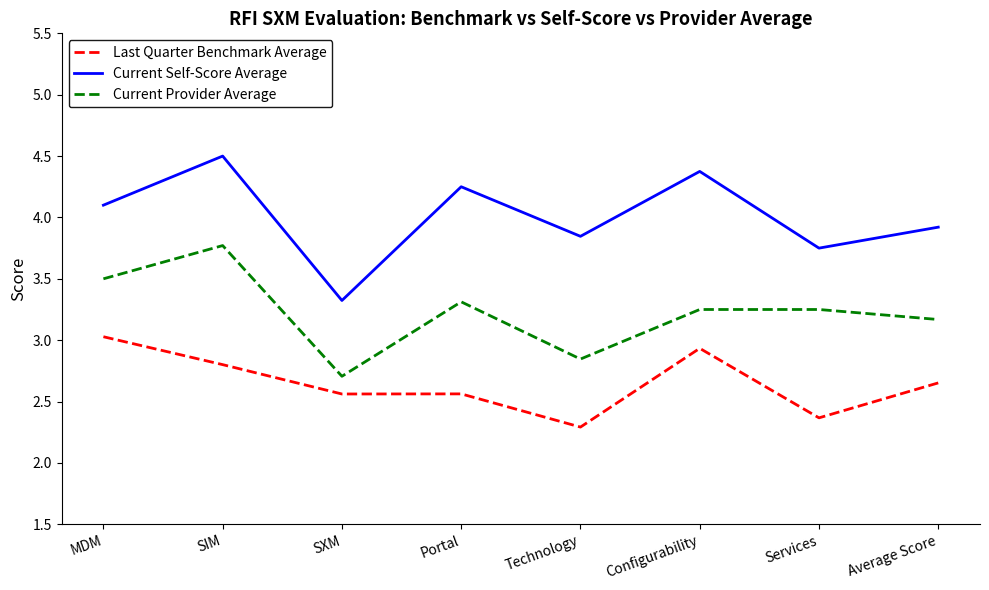

What is the difference between the second highest and minimum values in the Last Quarter Benchmark Average series?

0.6